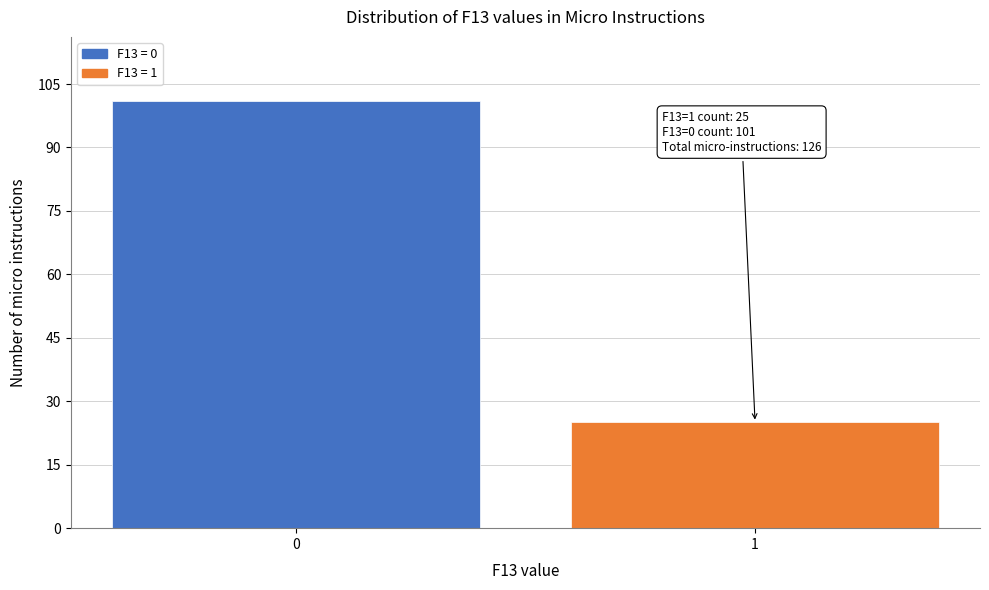

Reading left to right, transcribe all the data shown in this chart.

0=101	1=25